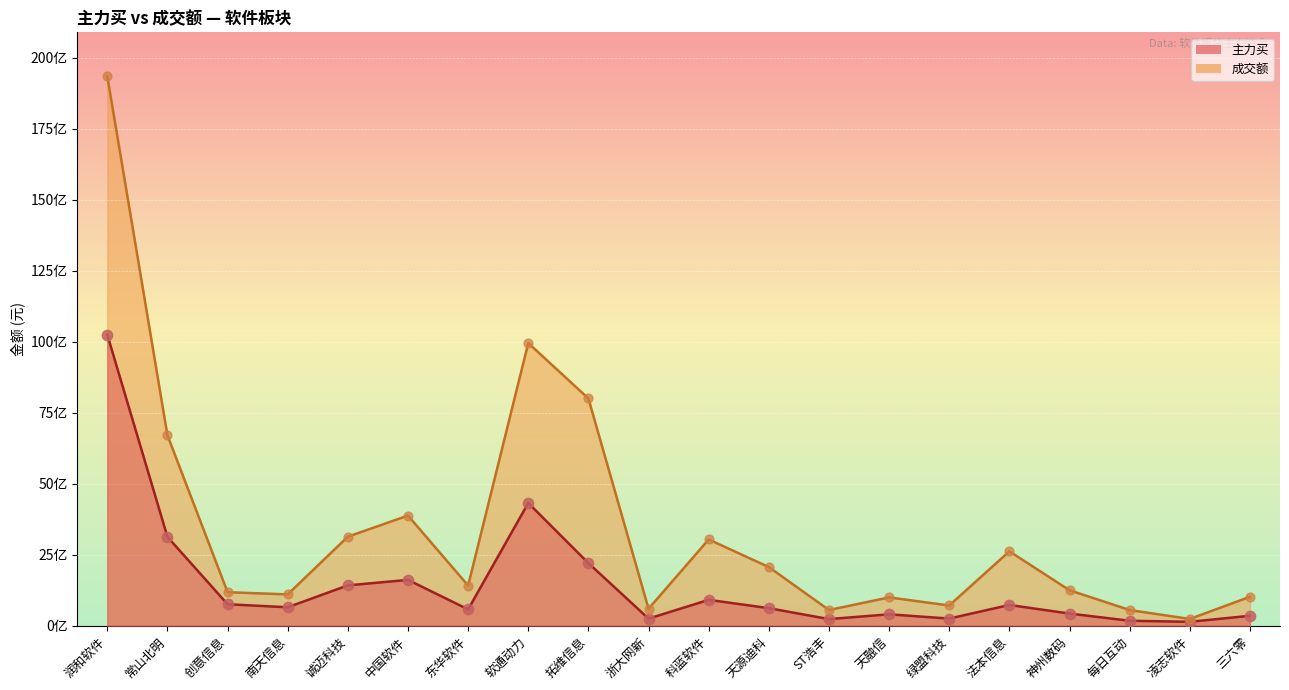

What is the total value across all series at ST浩丰?

786910009